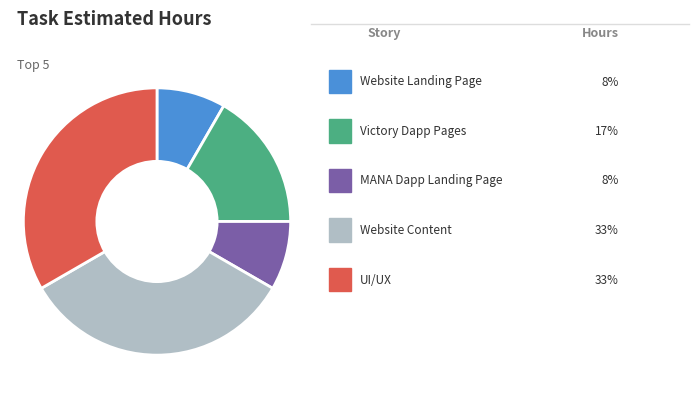

Does any single category account for the majority?

No